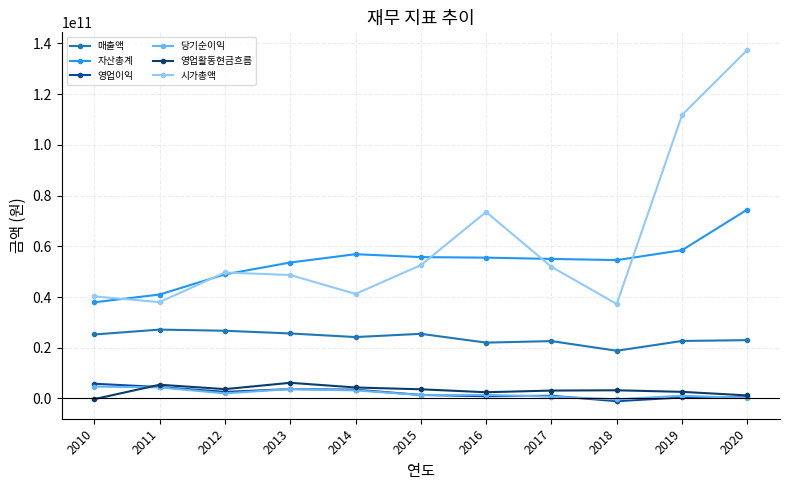

How many categories are shown in the chart?

11